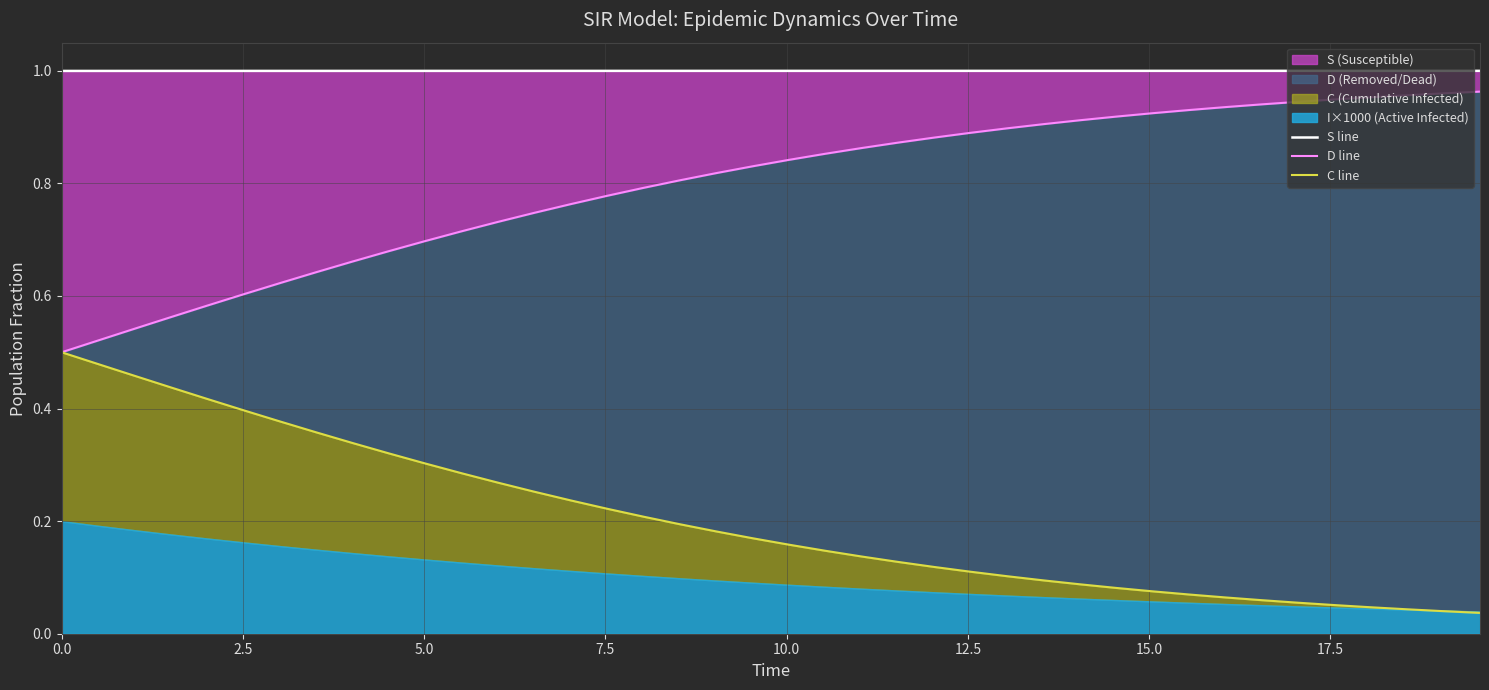

Is the value of C line at 27 greater than the value of S line at 38?

No